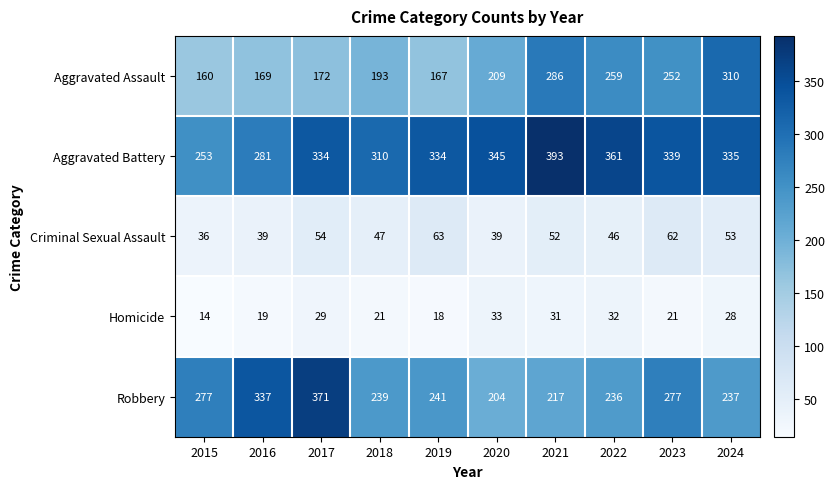

Count the number of data series in this chart.

5